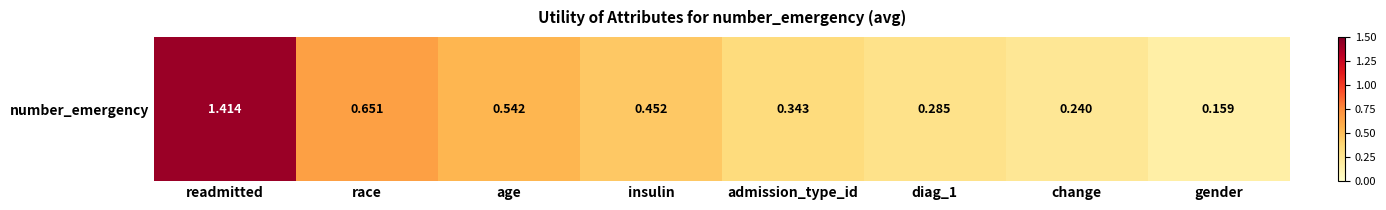

List the labels in order of value, smallest first.

gender, change, diag_1, admission_type_id, insulin, age, race, readmitted